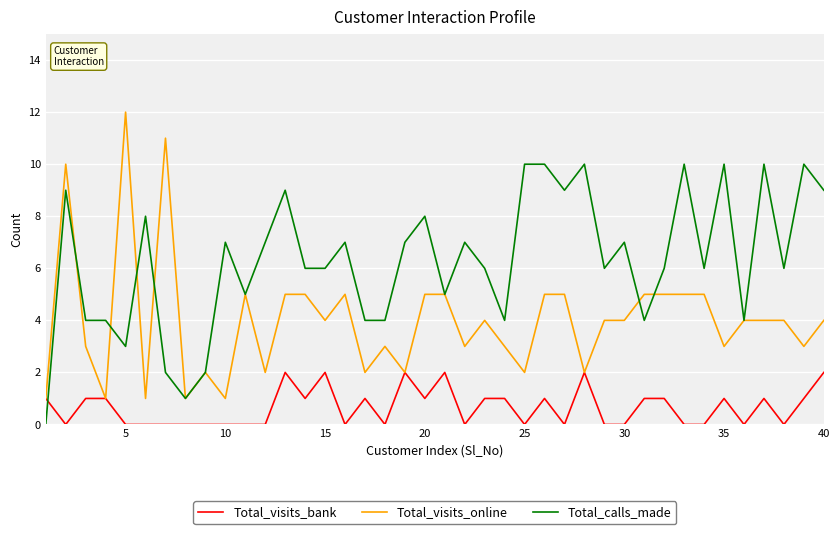

What is the greatest value displayed?

12